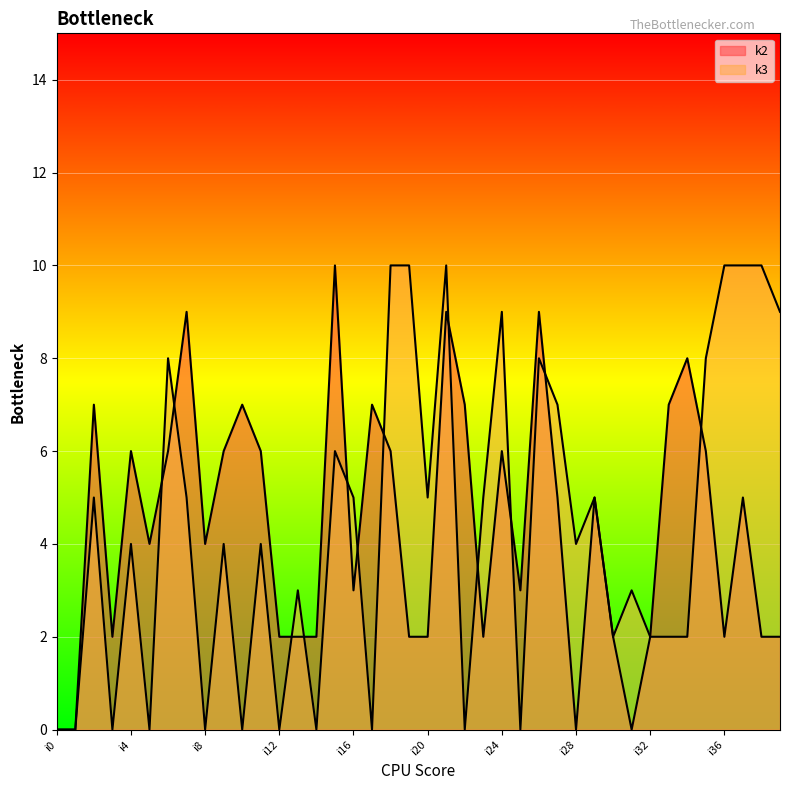

What is the spread (max minus min) of values at i19?

8